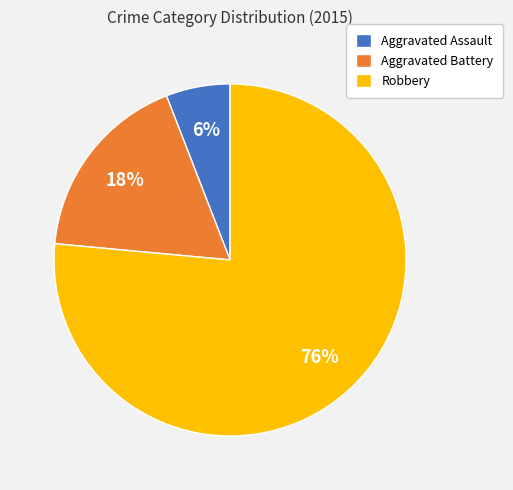

Do Aggravated Battery and Aggravated Assault together represent more than half of the pie?

No